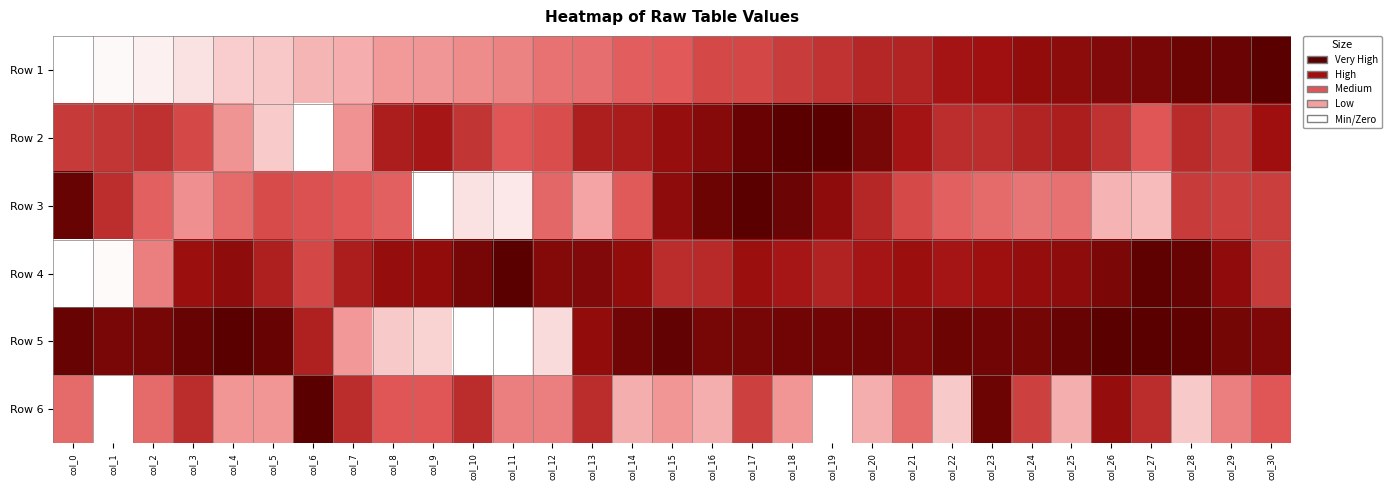

How many data points does each series have?

31